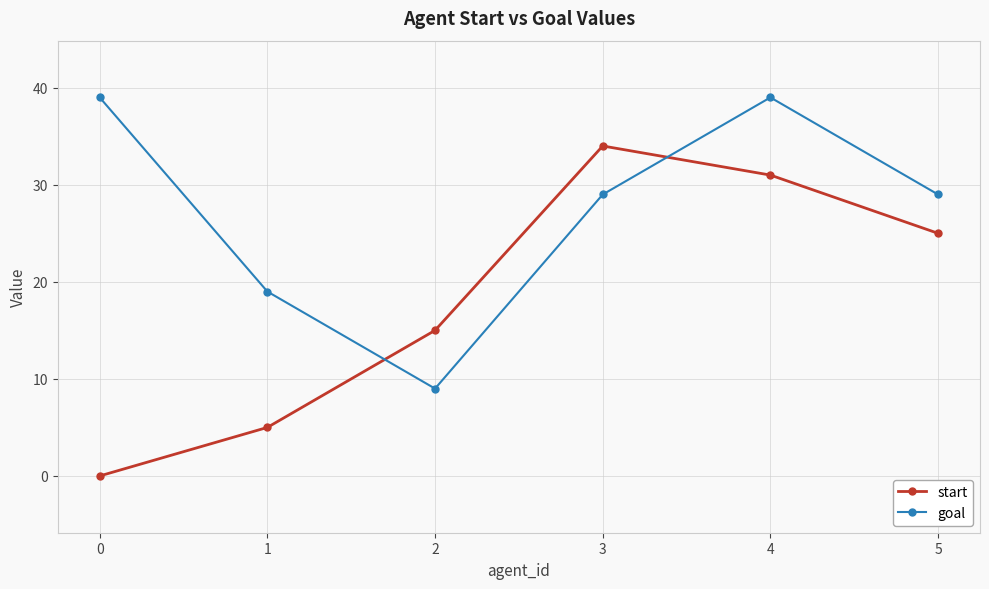

Rank the series by their average value, from lowest to highest.

start, goal